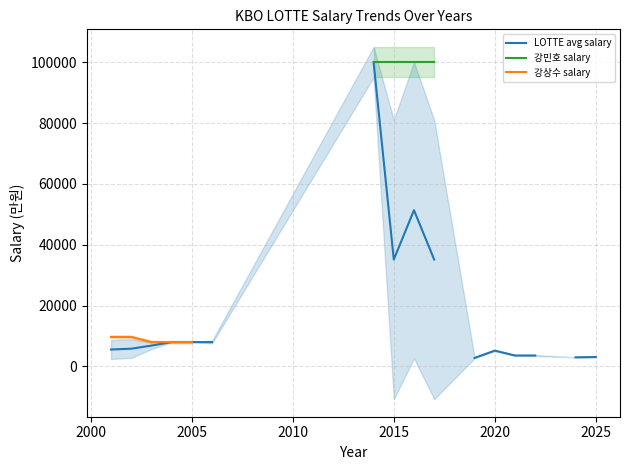

True or false: 강상수 salary and 강민호 salary intersect in this chart.

False